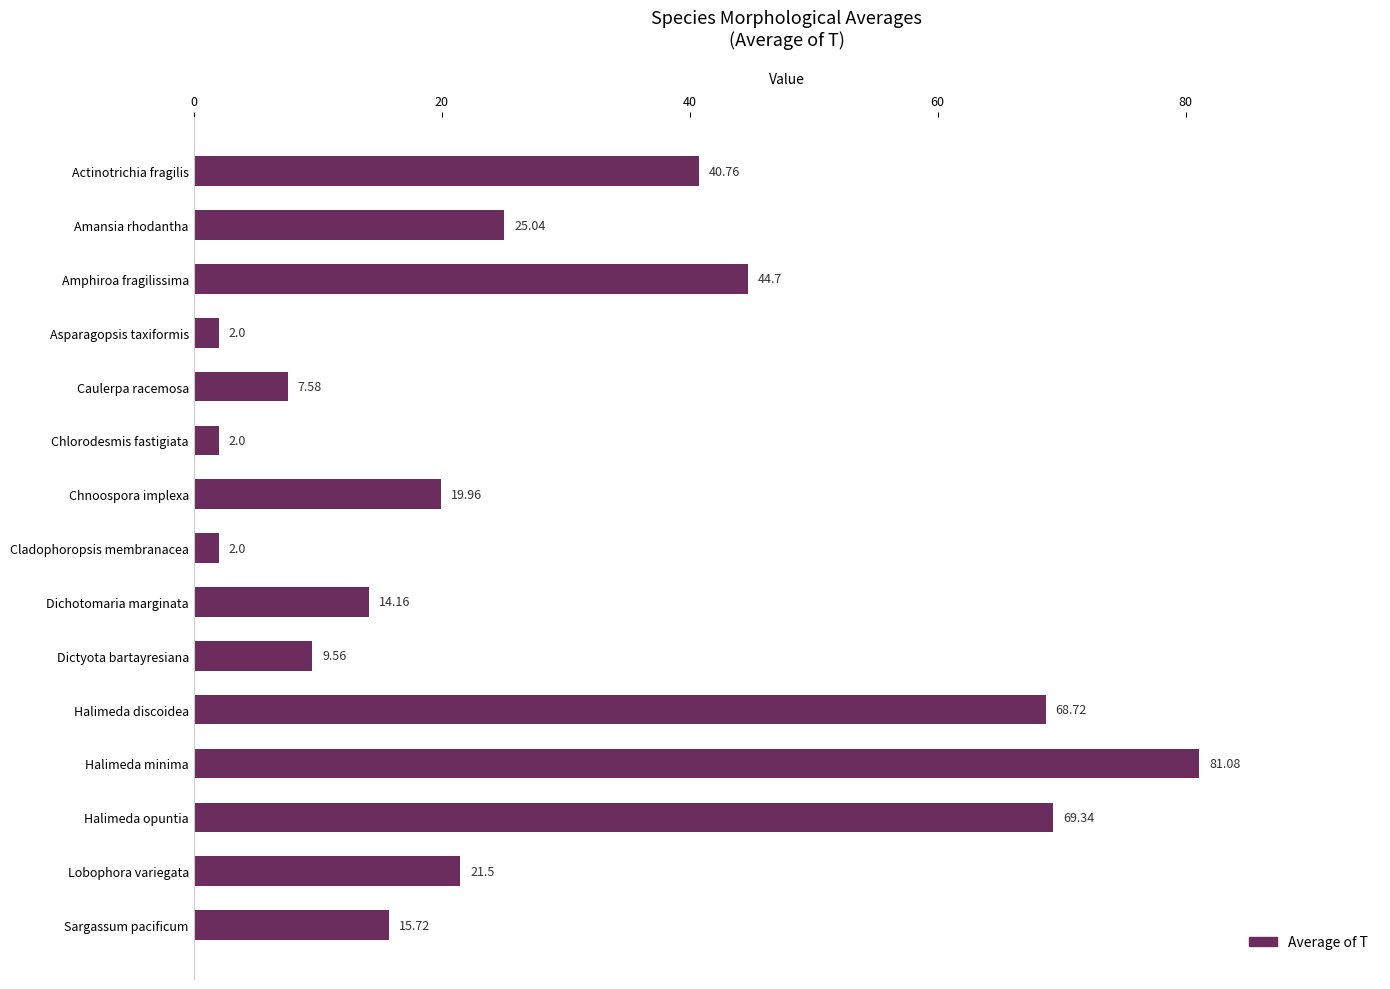

What is the difference between the values at Sargassum pacificum and Actinotrichia fragilis?

25.0